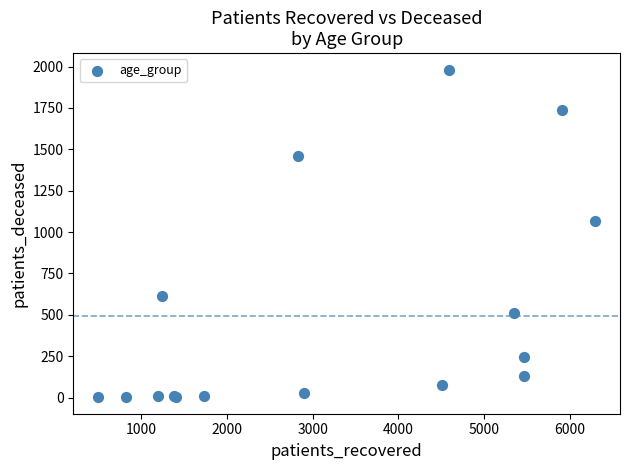

What Y value in the scatter plot is closest to 992?

1065